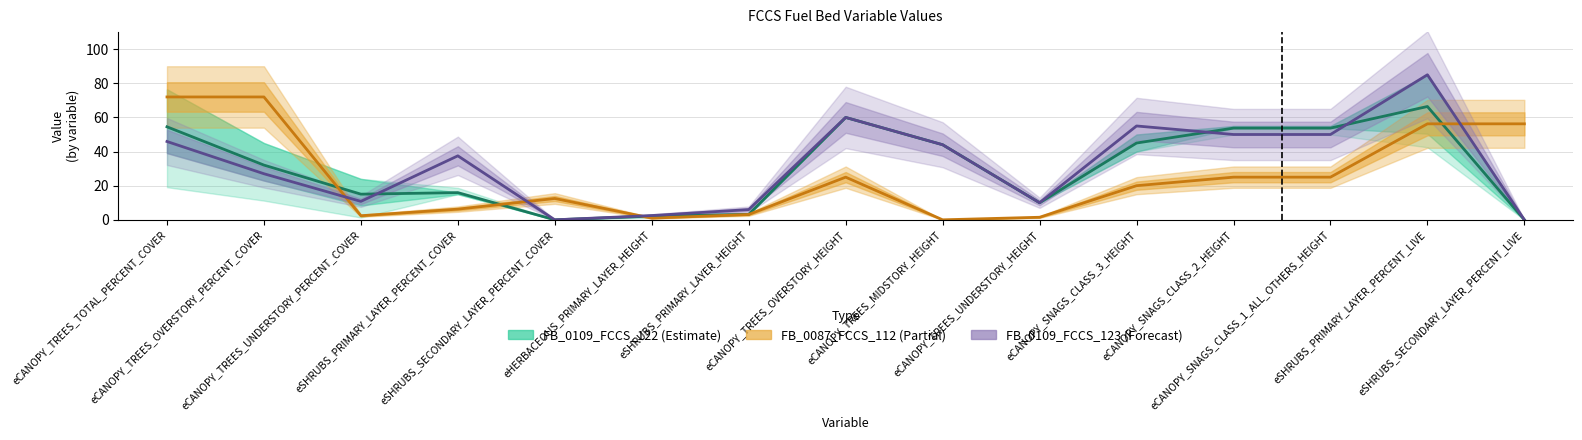

Count the number of data series in this chart.

3